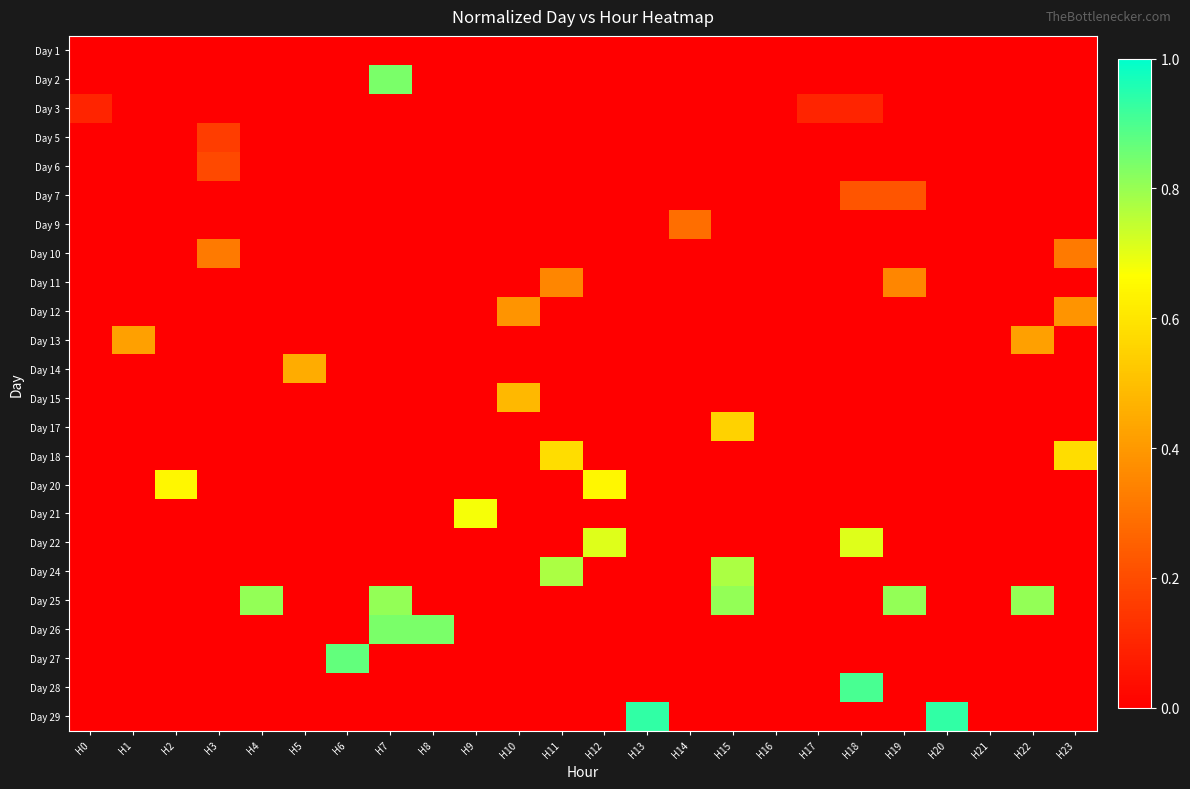

Reading left to right, extract all data points from this chart.

Day 1: H0=0.0	H1=0.0	H2=0.0	H3=0.0	H4=0.0	H5=0.0	H6=0.0	H7=0.0	H8=0.0	H9=0.0	H10=0.0	H11=0.0	H12=0.0	H13=0.0	H14=0.0	H15=0.0	H16=0.0	H17=0.0	H18=0.0	H19=0.0	H20=0.0	H21=0.0	H22=0.0	H23=0.0
Day 2: H0=0.0	H1=0.0	H2=0.0	H3=0.0	H4=0.0	H5=0.0	H6=0.0	H7=0.8	H8=0.0	H9=0.0	H10=0.0	H11=0.0	H12=0.0	H13=0.0	H14=0.0	H15=0.0	H16=0.0	H17=0.0	H18=0.0	H19=0.0	H20=0.0	H21=0.0	H22=0.0	H23=0.0
Day 3: H0=0.1	H1=0.0	H2=0.0	H3=0.0	H4=0.0	H5=0.0	H6=0.0	H7=0.0	H8=0.0	H9=0.0	H10=0.0	H11=0.0	H12=0.0	H13=0.0	H14=0.0	H15=0.0	H16=0.0	H17=0.1	H18=0.1	H19=0.0	H20=0.0	H21=0.0	H22=0.0	H23=0.0
Day 5: H0=0.0	H1=0.0	H2=0.0	H3=0.2	H4=0.0	H5=0.0	H6=0.0	H7=0.0	H8=0.0	H9=0.0	H10=0.0	H11=0.0	H12=0.0	H13=0.0	H14=0.0	H15=0.0	H16=0.0	H17=0.0	H18=0.0	H19=0.0	H20=0.0	H21=0.0	H22=0.0	H23=0.0
Day 6: H0=0.0	H1=0.0	H2=0.0	H3=0.2	H4=0.0	H5=0.0	H6=0.0	H7=0.0	H8=0.0	H9=0.0	H10=0.0	H11=0.0	H12=0.0	H13=0.0	H14=0.0	H15=0.0	H16=0.0	H17=0.0	H18=0.0	H19=0.0	H20=0.0	H21=0.0	H22=0.0	H23=0.0
Day 7: H0=0.0	H1=0.0	H2=0.0	H3=0.0	H4=0.0	H5=0.0	H6=0.0	H7=0.0	H8=0.0	H9=0.0	H10=0.0	H11=0.0	H12=0.0	H13=0.0	H14=0.0	H15=0.0	H16=0.0	H17=0.0	H18=0.2	H19=0.2	H20=0.0	H21=0.0	H22=0.0	H23=0.0
Day 9: H0=0.0	H1=0.0	H2=0.0	H3=0.0	H4=0.0	H5=0.0	H6=0.0	H7=0.0	H8=0.0	H9=0.0	H10=0.0	H11=0.0	H12=0.0	H13=0.0	H14=0.3	H15=0.0	H16=0.0	H17=0.0	H18=0.0	H19=0.0	H20=0.0	H21=0.0	H22=0.0	H23=0.0
Day 10: H0=0.0	H1=0.0	H2=0.0	H3=0.3	H4=0.0	H5=0.0	H6=0.0	H7=0.0	H8=0.0	H9=0.0	H10=0.0	H11=0.0	H12=0.0	H13=0.0	H14=0.0	H15=0.0	H16=0.0	H17=0.0	H18=0.0	H19=0.0	H20=0.0	H21=0.0	H22=0.0	H23=0.3
Day 11: H0=0.0	H1=0.0	H2=0.0	H3=0.0	H4=0.0	H5=0.0	H6=0.0	H7=0.0	H8=0.0	H9=0.0	H10=0.0	H11=0.4	H12=0.0	H13=0.0	H14=0.0	H15=0.0	H16=0.0	H17=0.0	H18=0.0	H19=0.4	H20=0.0	H21=0.0	H22=0.0	H23=0.0
Day 12: H0=0.0	H1=0.0	H2=0.0	H3=0.0	H4=0.0	H5=0.0	H6=0.0	H7=0.0	H8=0.0	H9=0.0	H10=0.4	H11=0.0	H12=0.0	H13=0.0	H14=0.0	H15=0.0	H16=0.0	H17=0.0	H18=0.0	H19=0.0	H20=0.0	H21=0.0	H22=0.0	H23=0.4
Day 13: H0=0.0	H1=0.4	H2=0.0	H3=0.0	H4=0.0	H5=0.0	H6=0.0	H7=0.0	H8=0.0	H9=0.0	H10=0.0	H11=0.0	H12=0.0	H13=0.0	H14=0.0	H15=0.0	H16=0.0	H17=0.0	H18=0.0	H19=0.0	H20=0.0	H21=0.0	H22=0.4	H23=0.0
Day 14: H0=0.0	H1=0.0	H2=0.0	H3=0.0	H4=0.0	H5=0.5	H6=0.0	H7=0.0	H8=0.0	H9=0.0	H10=0.0	H11=0.0	H12=0.0	H13=0.0	H14=0.0	H15=0.0	H16=0.0	H17=0.0	H18=0.0	H19=0.0	H20=0.0	H21=0.0	H22=0.0	H23=0.0
Day 15: H0=0.0	H1=0.0	H2=0.0	H3=0.0	H4=0.0	H5=0.0	H6=0.0	H7=0.0	H8=0.0	H9=0.0	H10=0.5	H11=0.0	H12=0.0	H13=0.0	H14=0.0	H15=0.0	H16=0.0	H17=0.0	H18=0.0	H19=0.0	H20=0.0	H21=0.0	H22=0.0	H23=0.0
Day 17: H0=0.0	H1=0.0	H2=0.0	H3=0.0	H4=0.0	H5=0.0	H6=0.0	H7=0.0	H8=0.0	H9=0.0	H10=0.0	H11=0.0	H12=0.0	H13=0.0	H14=0.0	H15=0.5	H16=0.0	H17=0.0	H18=0.0	H19=0.0	H20=0.0	H21=0.0	H22=0.0	H23=0.0
Day 18: H0=0.0	H1=0.0	H2=0.0	H3=0.0	H4=0.0	H5=0.0	H6=0.0	H7=0.0	H8=0.0	H9=0.0	H10=0.0	H11=0.6	H12=0.0	H13=0.0	H14=0.0	H15=0.0	H16=0.0	H17=0.0	H18=0.0	H19=0.0	H20=0.0	H21=0.0	H22=0.0	H23=0.6
Day 20: H0=0.0	H1=0.0	H2=0.6	H3=0.0	H4=0.0	H5=0.0	H6=0.0	H7=0.0	H8=0.0	H9=0.0	H10=0.0	H11=0.0	H12=0.6	H13=0.0	H14=0.0	H15=0.0	H16=0.0	H17=0.0	H18=0.0	H19=0.0	H20=0.0	H21=0.0	H22=0.0	H23=0.0
Day 21: H0=0.0	H1=0.0	H2=0.0	H3=0.0	H4=0.0	H5=0.0	H6=0.0	H7=0.0	H8=0.0	H9=0.7	H10=0.0	H11=0.0	H12=0.0	H13=0.0	H14=0.0	H15=0.0	H16=0.0	H17=0.0	H18=0.0	H19=0.0	H20=0.0	H21=0.0	H22=0.0	H23=0.0
Day 22: H0=0.0	H1=0.0	H2=0.0	H3=0.0	H4=0.0	H5=0.0	H6=0.0	H7=0.0	H8=0.0	H9=0.0	H10=0.0	H11=0.0	H12=0.7	H13=0.0	H14=0.0	H15=0.0	H16=0.0	H17=0.0	H18=0.7	H19=0.0	H20=0.0	H21=0.0	H22=0.0	H23=0.0
Day 24: H0=0.0	H1=0.0	H2=0.0	H3=0.0	H4=0.0	H5=0.0	H6=0.0	H7=0.0	H8=0.0	H9=0.0	H10=0.0	H11=0.8	H12=0.0	H13=0.0	H14=0.0	H15=0.8	H16=0.0	H17=0.0	H18=0.0	H19=0.0	H20=0.0	H21=0.0	H22=0.0	H23=0.0
Day 25: H0=0.0	H1=0.0	H2=0.0	H3=0.0	H4=0.8	H5=0.0	H6=0.0	H7=0.8	H8=0.0	H9=0.0	H10=0.0	H11=0.0	H12=0.0	H13=0.0	H14=0.0	H15=0.8	H16=0.0	H17=0.0	H18=0.0	H19=0.8	H20=0.0	H21=0.0	H22=0.8	H23=0.0
Day 26: H0=0.0	H1=0.0	H2=0.0	H3=0.0	H4=0.0	H5=0.0	H6=0.0	H7=0.8	H8=0.8	H9=0.0	H10=0.0	H11=0.0	H12=0.0	H13=0.0	H14=0.0	H15=0.0	H16=0.0	H17=0.0	H18=0.0	H19=0.0	H20=0.0	H21=0.0	H22=0.0	H23=0.0
Day 27: H0=0.0	H1=0.0	H2=0.0	H3=0.0	H4=0.0	H5=0.0	H6=0.9	H7=0.0	H8=0.0	H9=0.0	H10=0.0	H11=0.0	H12=0.0	H13=0.0	H14=0.0	H15=0.0	H16=0.0	H17=0.0	H18=0.0	H19=0.0	H20=0.0	H21=0.0	H22=0.0	H23=0.0
Day 28: H0=0.0	H1=0.0	H2=0.0	H3=0.0	H4=0.0	H5=0.0	H6=0.0	H7=0.0	H8=0.0	H9=0.0	H10=0.0	H11=0.0	H12=0.0	H13=0.0	H14=0.0	H15=0.0	H16=0.0	H17=0.0	H18=0.9	H19=0.0	H20=0.0	H21=0.0	H22=0.0	H23=0.0
Day 29: H0=0.0	H1=0.0	H2=0.0	H3=0.0	H4=0.0	H5=0.0	H6=0.0	H7=0.0	H8=0.0	H9=0.0	H10=0.0	H11=0.0	H12=0.0	H13=0.9	H14=0.0	H15=0.0	H16=0.0	H17=0.0	H18=0.0	H19=0.0	H20=0.9	H21=0.0	H22=0.0	H23=0.0